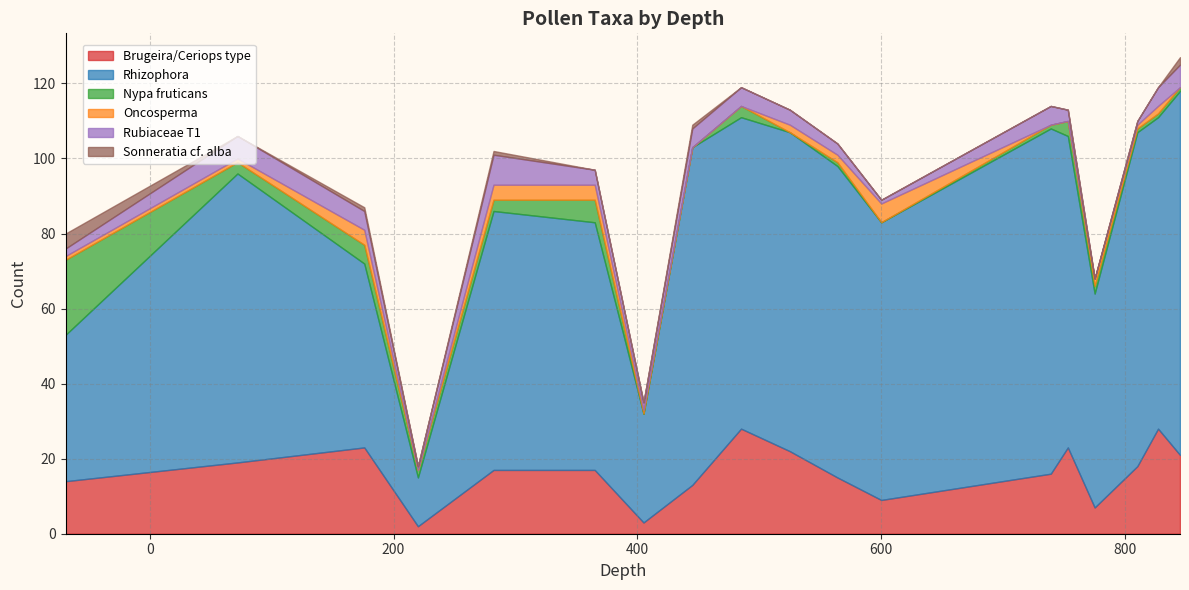

How many positive values does the Oncosperma series have?

12